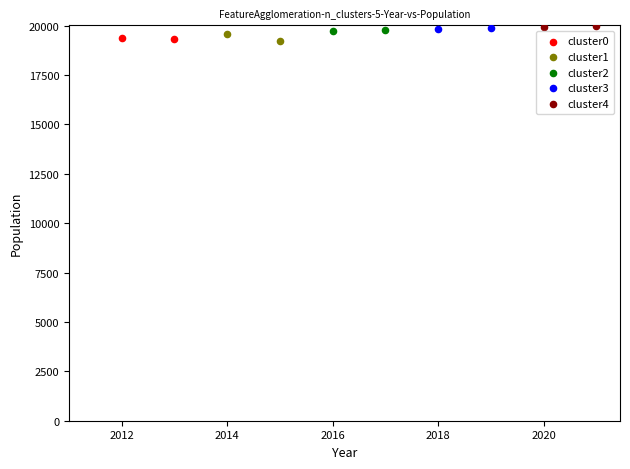

What are all the series names shown in the legend?

cluster0, cluster1, cluster2, cluster3, cluster4